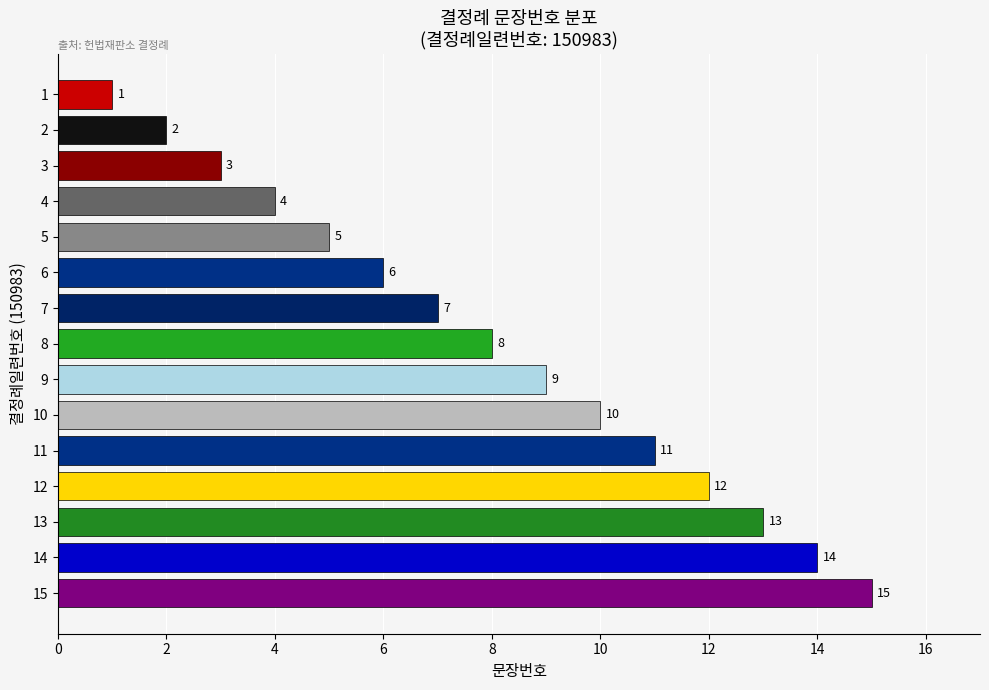

How many values are below 8?

7